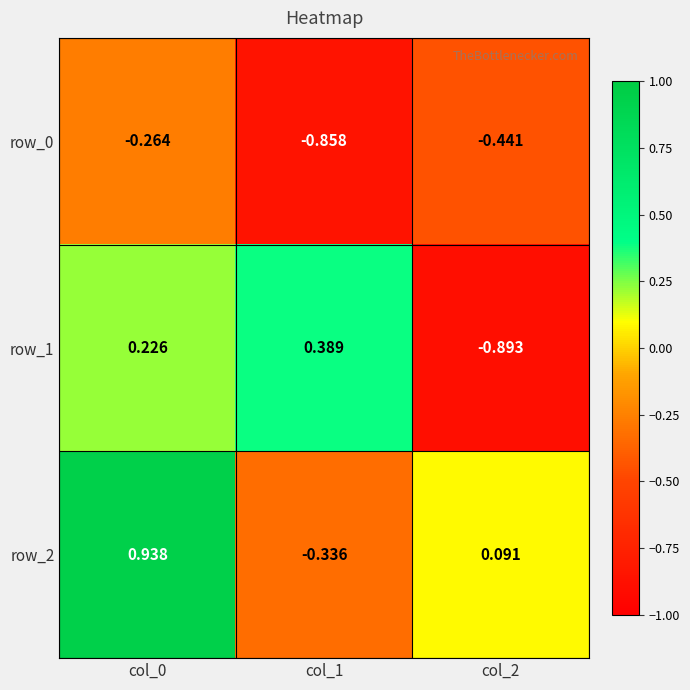

Which series changed the most between col_1 and col_2?

row_1